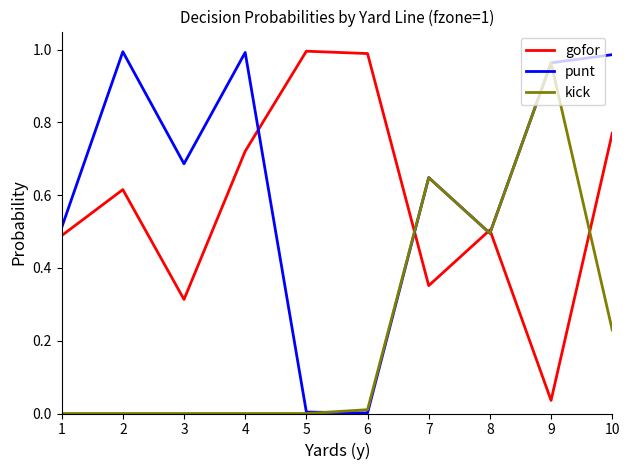

Between 2 and 6, which series saw the biggest shift?

punt